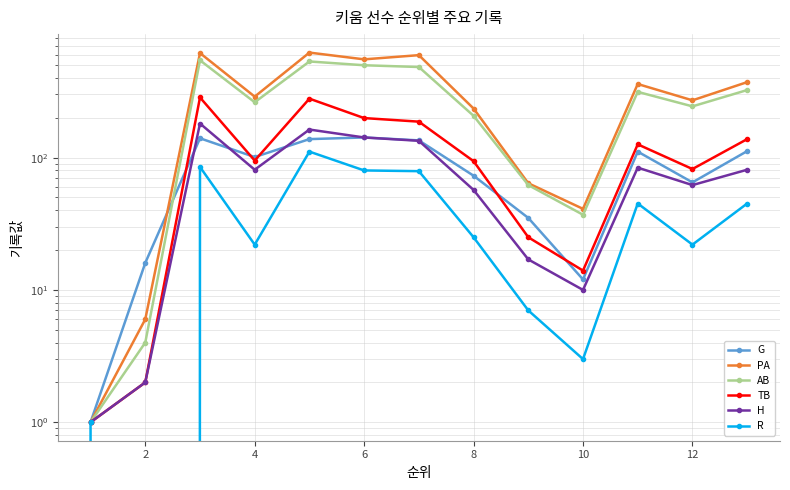

What is the sum of all TB values?

1527